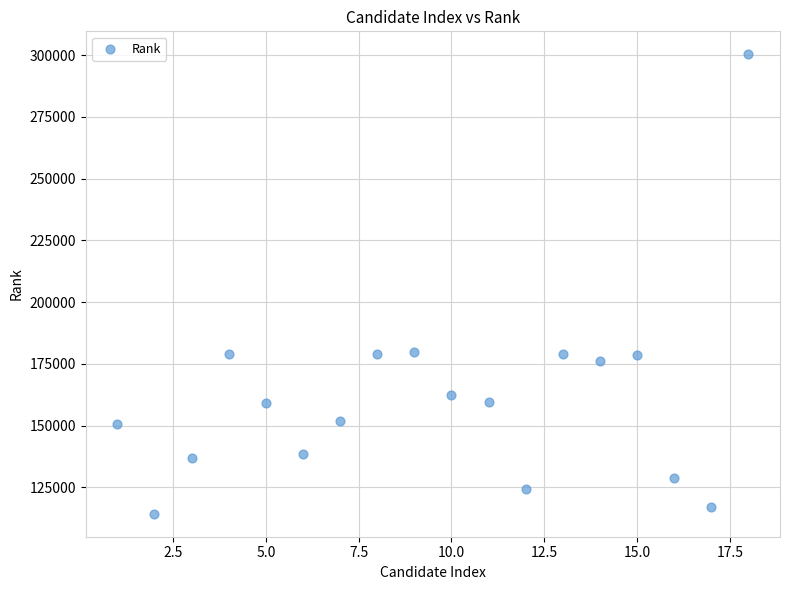

What is the range of X values (max minus min)?

17